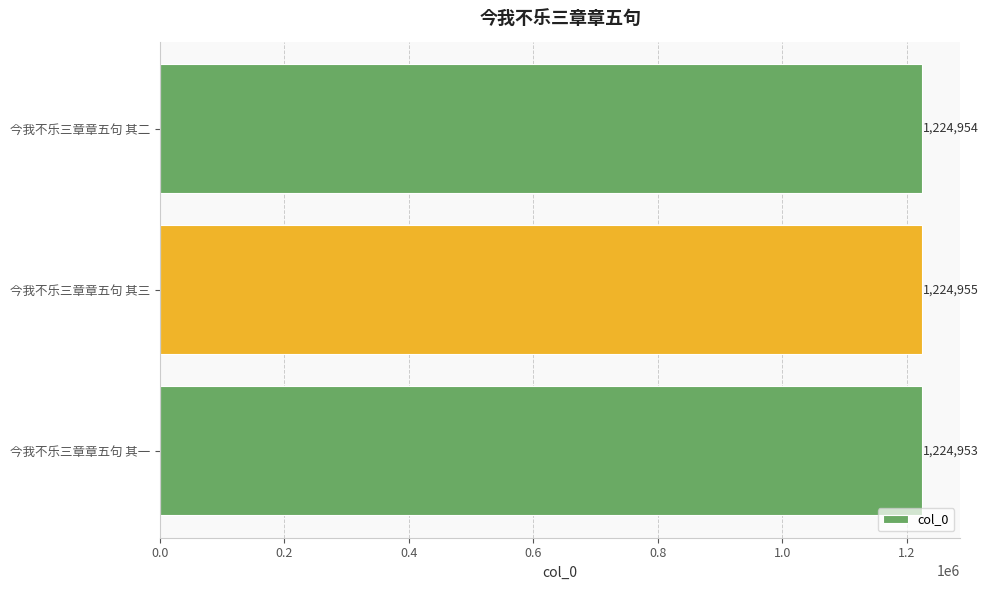

Reading bottom to top, list all the values displayed in this chart.

今我不乐三章章五句 其一=1224953	今我不乐三章章五句 其三=1224955	今我不乐三章章五句 其二=1224954